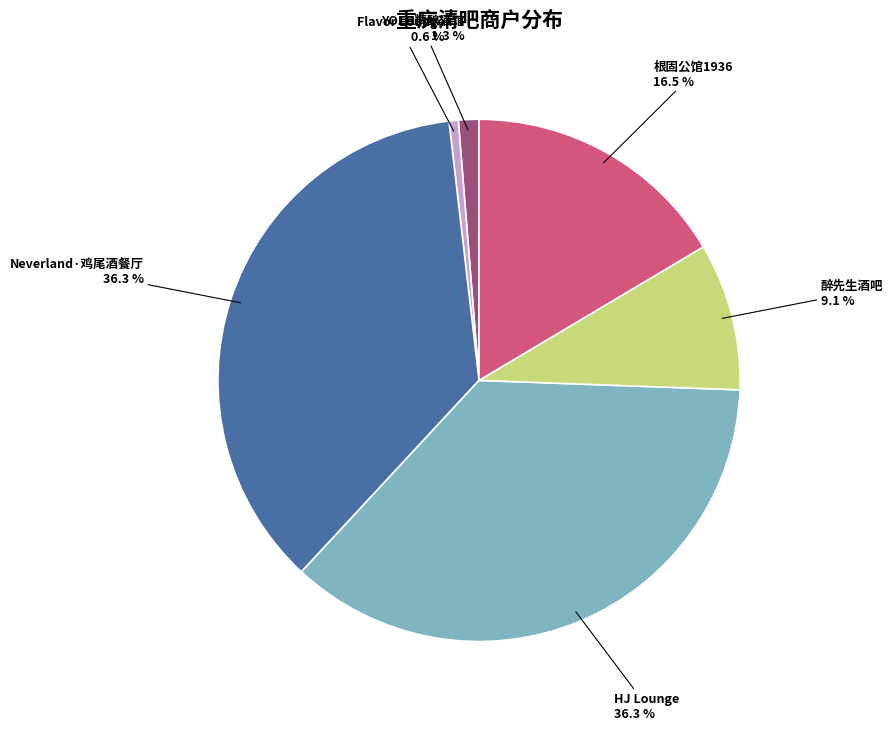

Does any single category account for the majority?

No